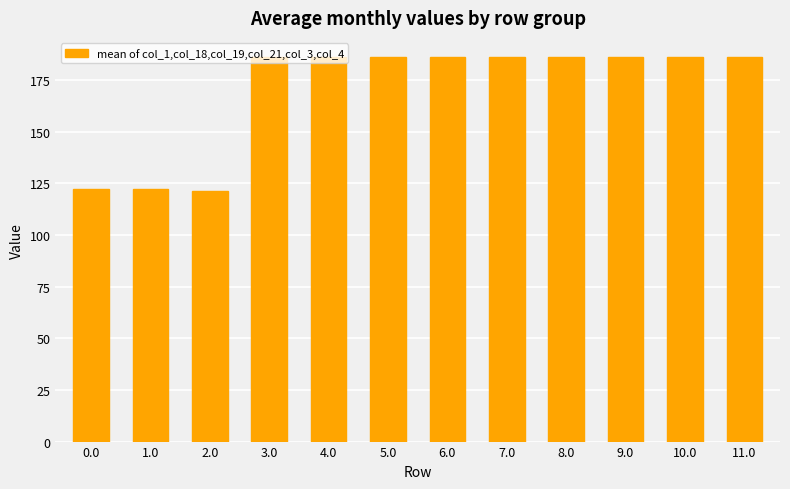

Reading left to right, transcribe all the data shown in this chart.

122.2	122.2	121.2	186.2	186.2	186.2	186.2	186.2	186.2	186.2	186.2	186.2